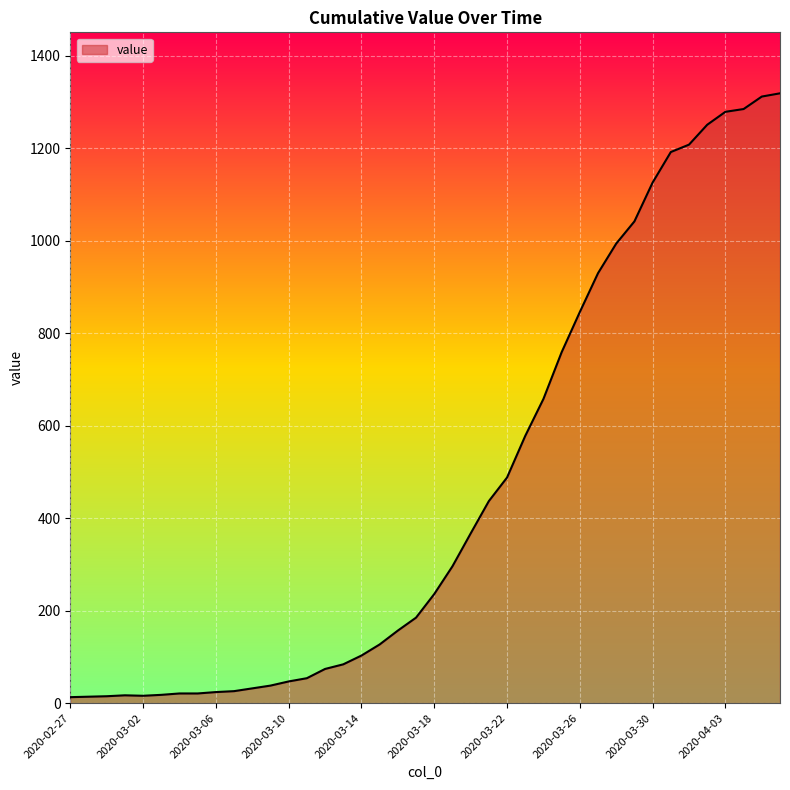

What is the greatest value displayed?

1319